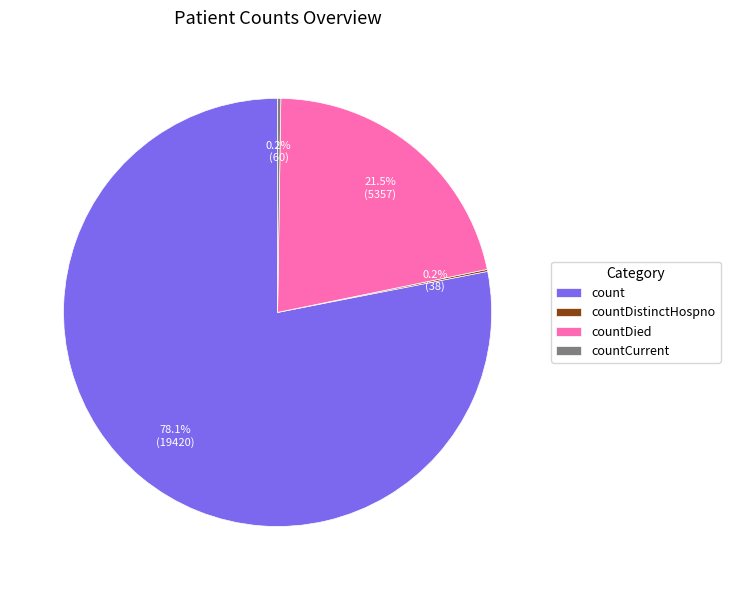

How much of the chart is everything except countDied?

78.5%